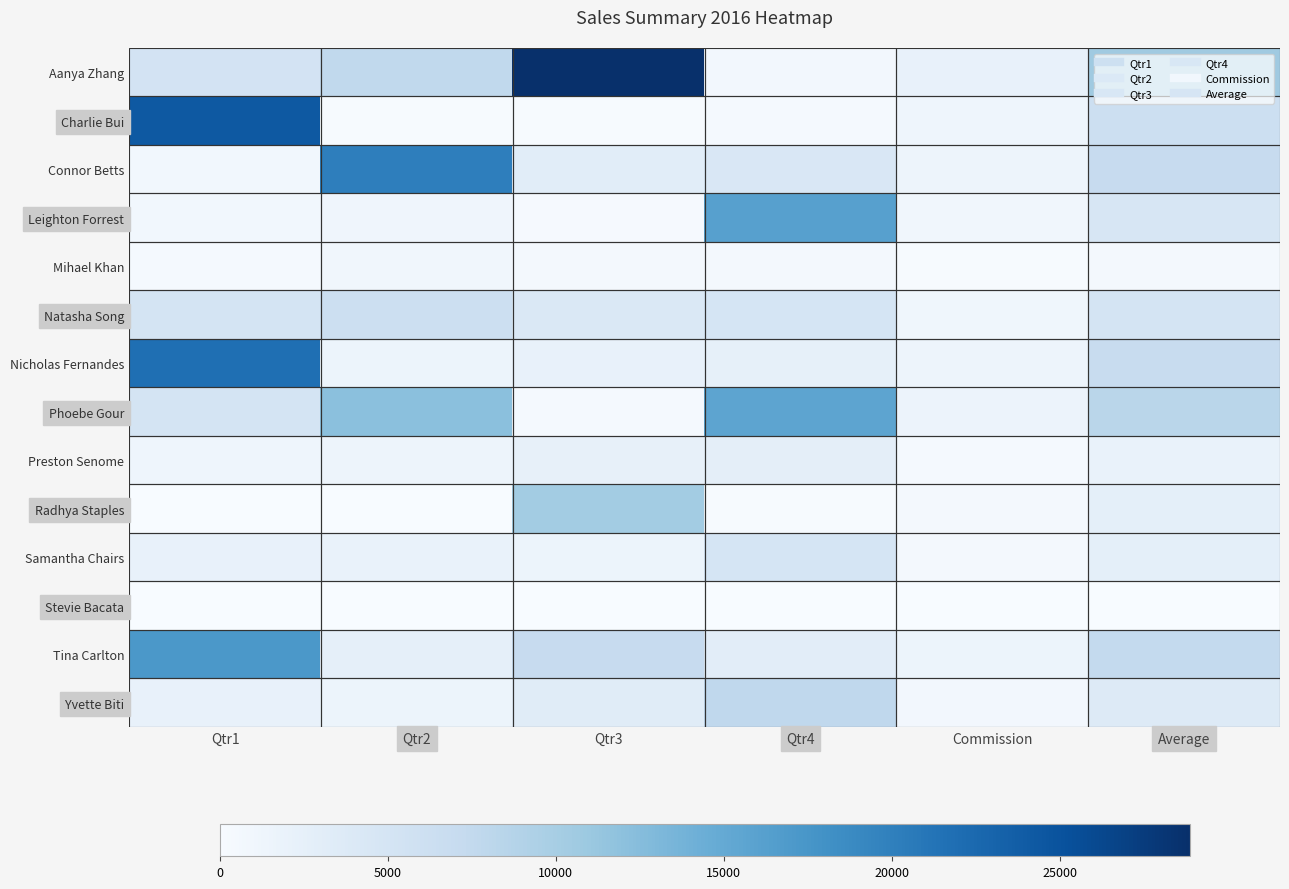

What is the difference between the highest and lowest values at Commission?

2116.7